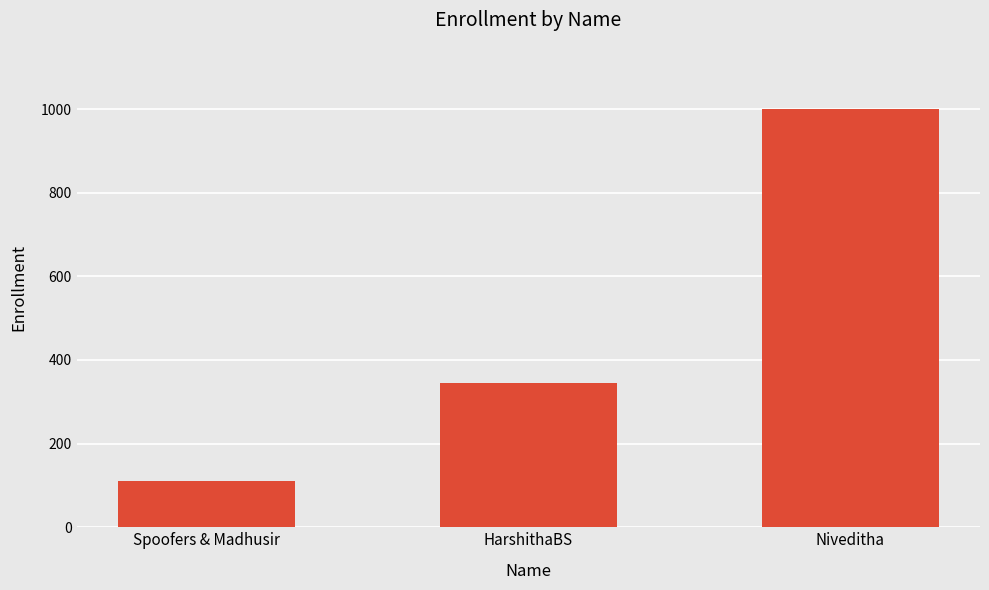

Reading right to left, list all the values displayed in this chart.

999	345	111